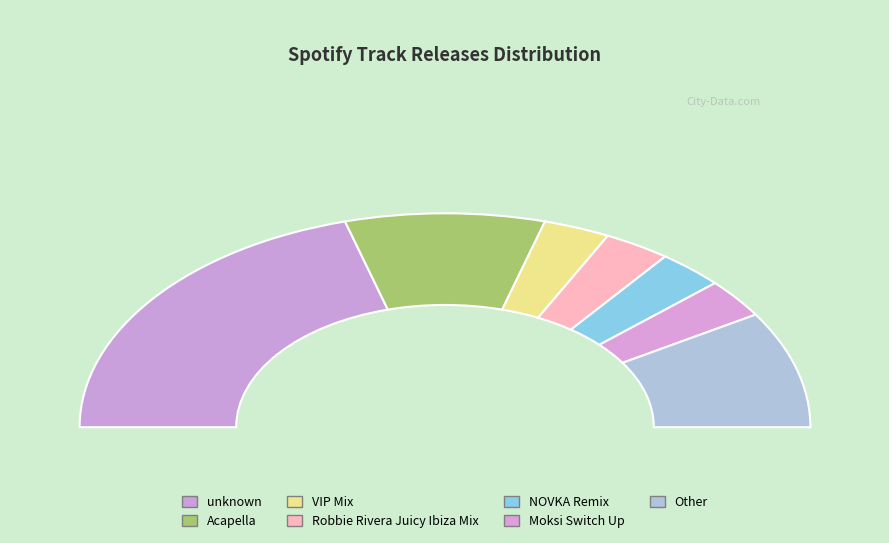

Does Moksi Switch Up account for over 50% of the chart?

No